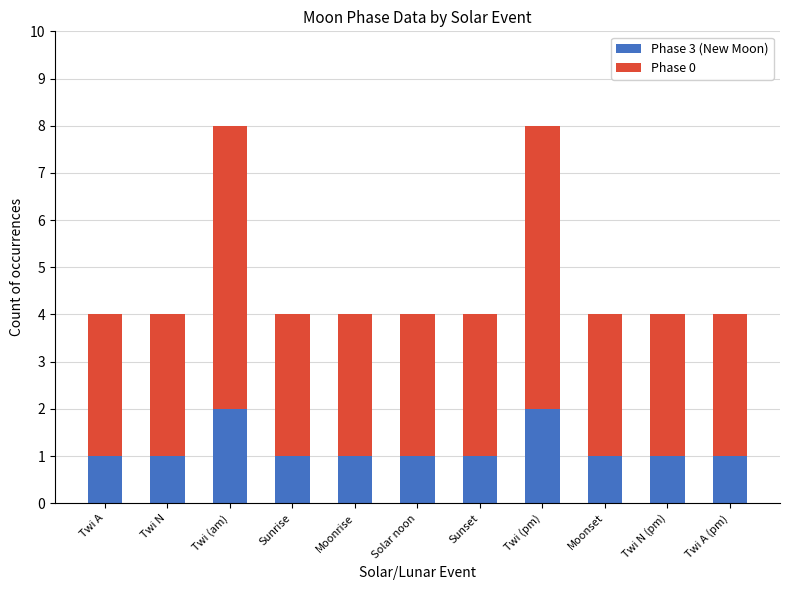

The Phase 3 (New Moon) series shows 1 at Twi A (pm). True or false?

True